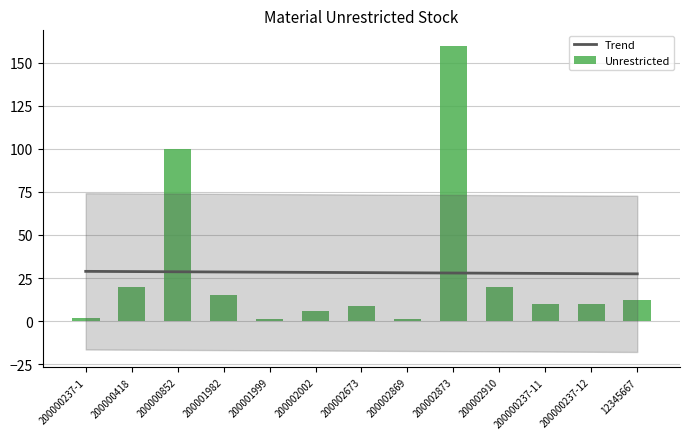

What is the label of the 4th bar from the left?

200001982